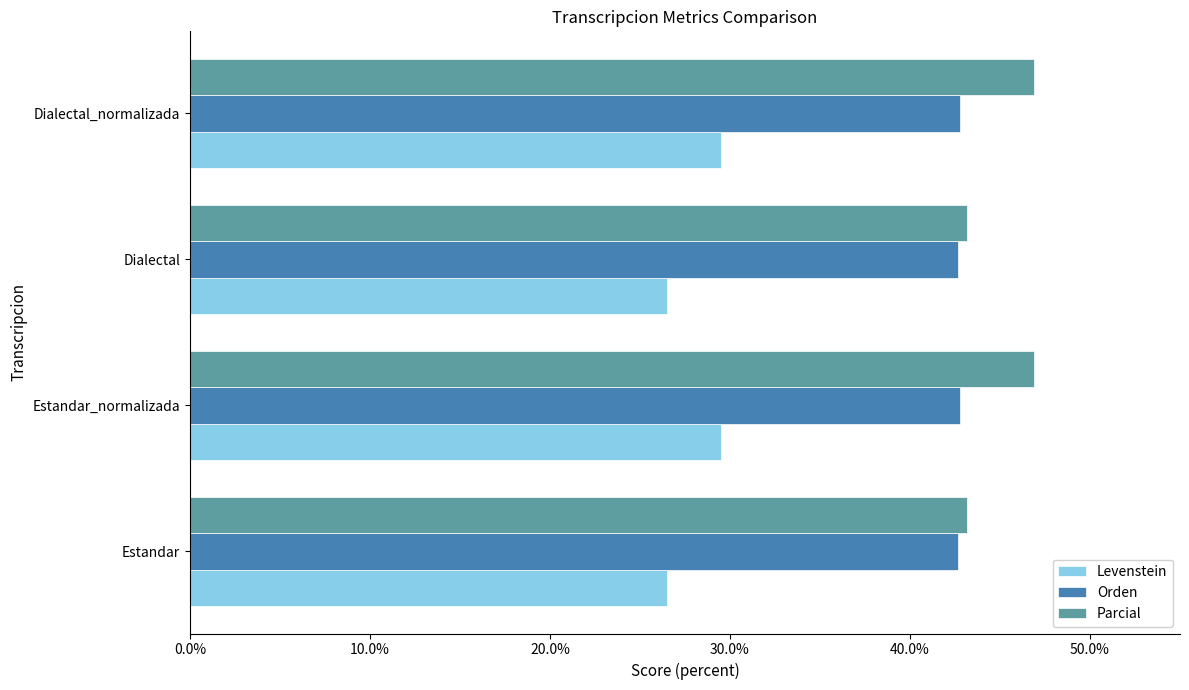

What is the sum of all Parcial values?

180.1